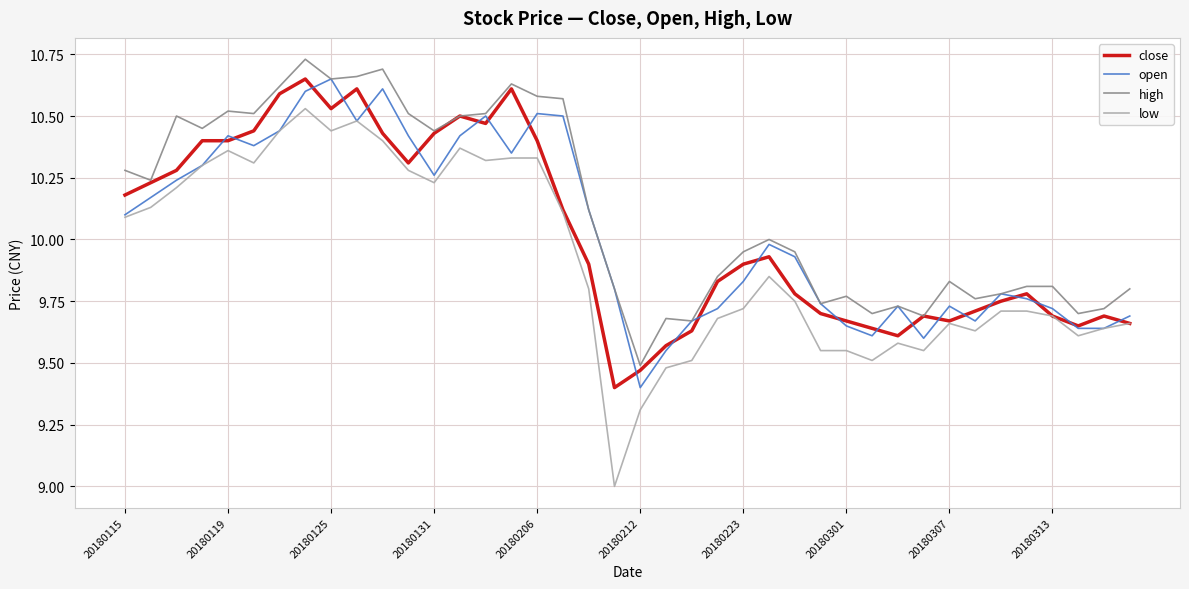

What is the smallest value displayed?

9.0